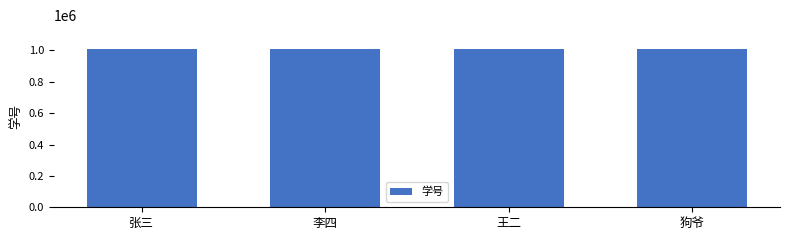

What is the change in value from 张三 to 王二?

+2